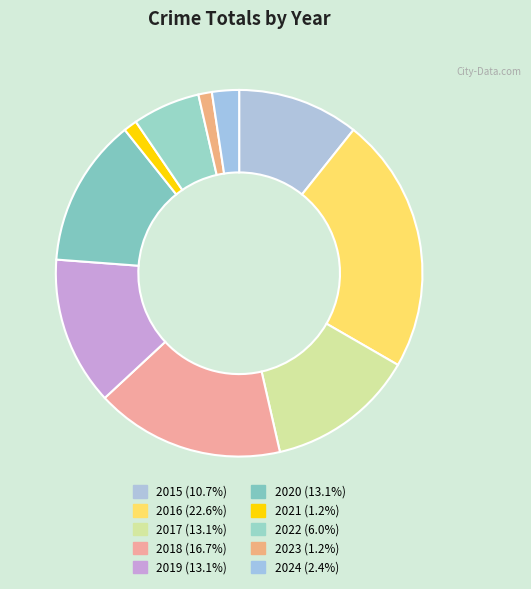

Is there any slice that represents more than half of the pie?

No